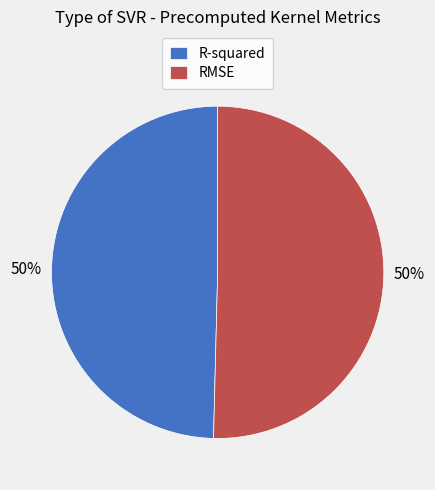

How many segments does this pie chart have?

2